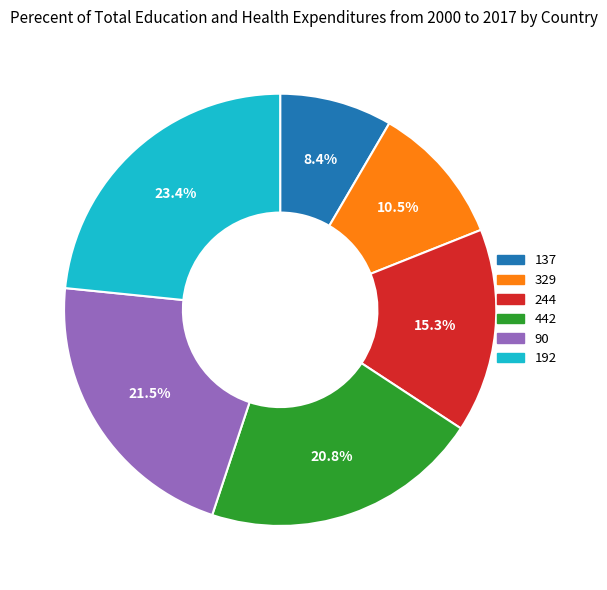

Which has a higher value, 244 or 90?

90